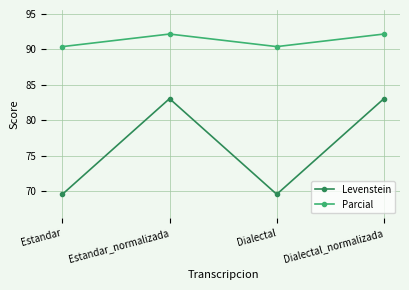

What is the difference between the maximum and minimum values in the Levenstein series?

13.5